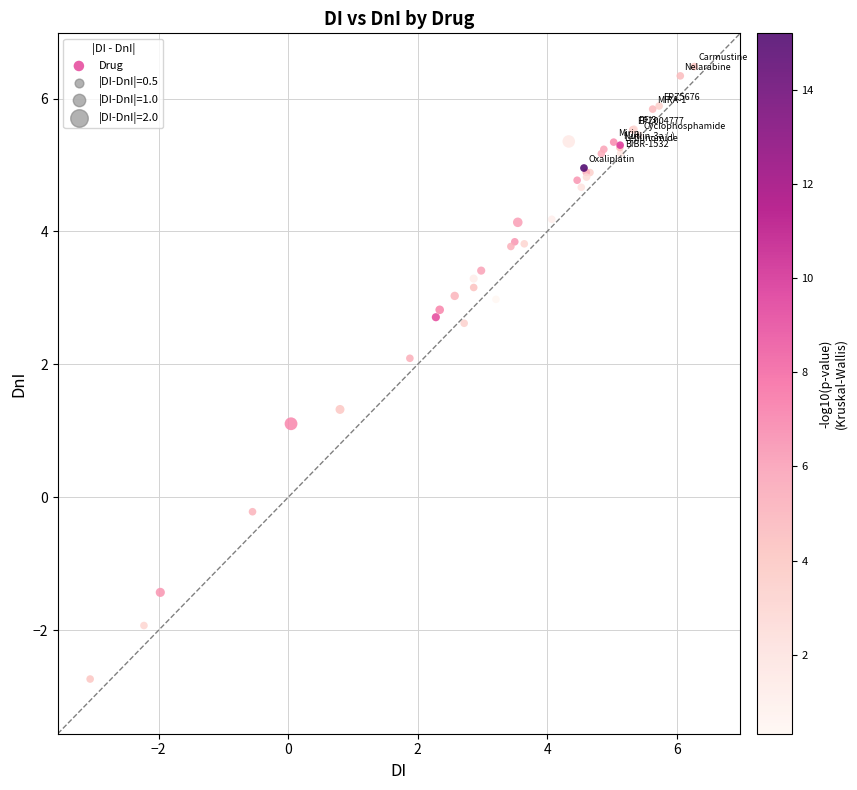

What Y value in the scatter plot is closest to 1?

1.1